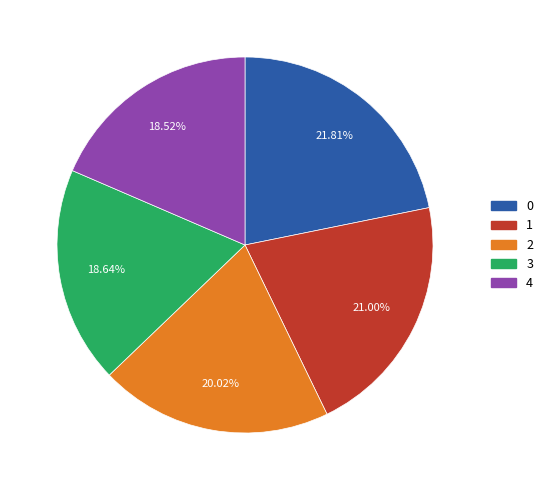

What is the ratio of the value at 0 to the value at 2?

1.1